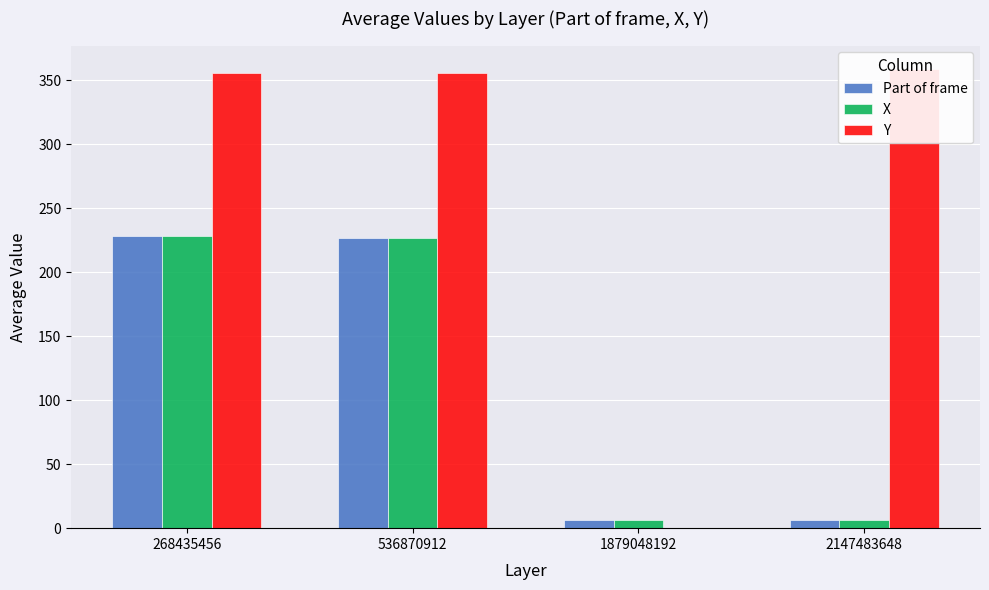

Where does the X series first go above 227?

268435456